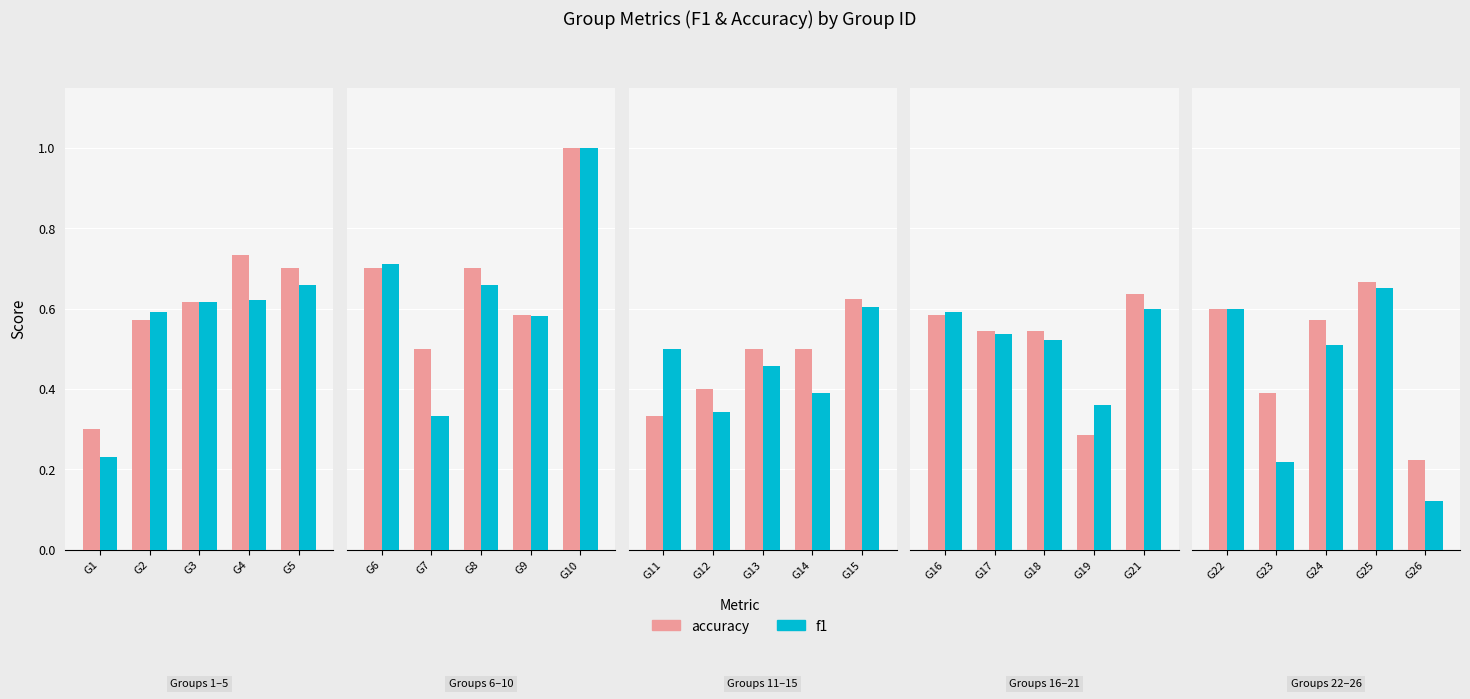

Are the bars horizontal?

No